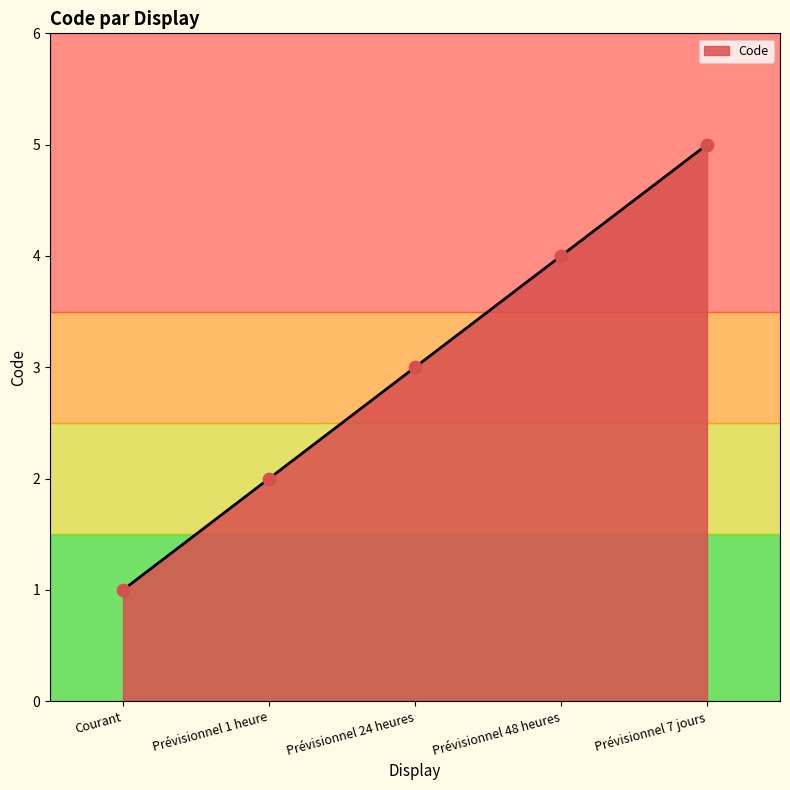

What is the change in value from Courant to Prévisionnel 24 heures?

+2